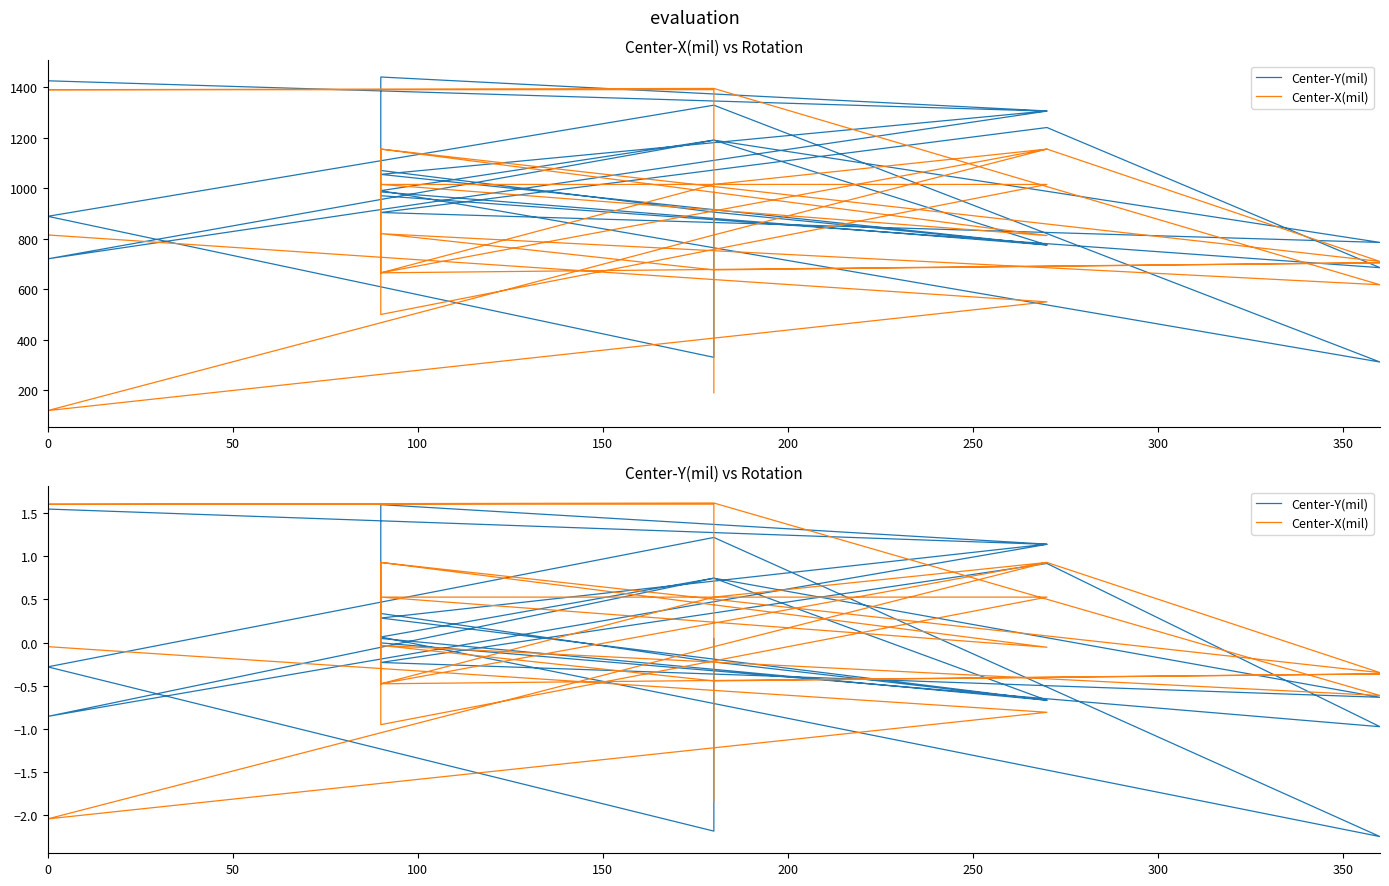

What is the label of the 21st point from the right?

200